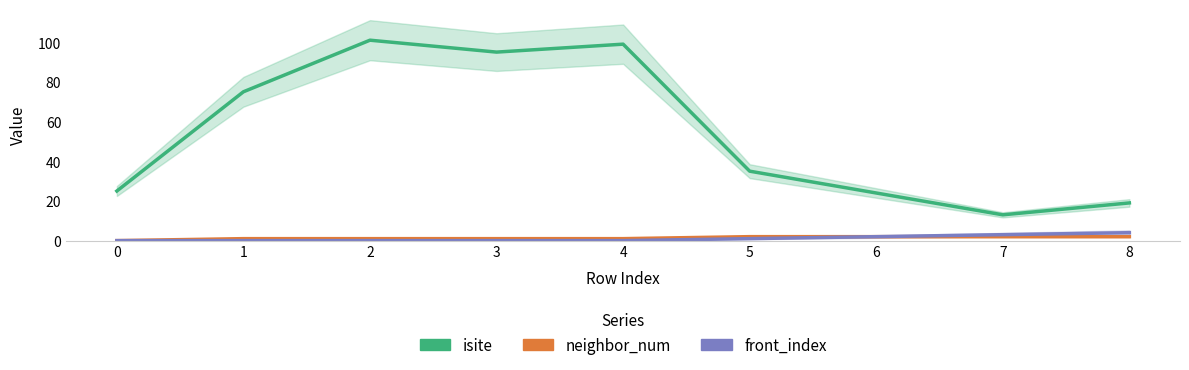

Reading right to left, what are all the values shown in this chart?

isite: 8=19	7=13	6=24	5=35	4=99	3=95	2=101	1=75	0=25
neighbor_num: 8=2	7=2	6=2	5=2	4=1	3=1	2=1	1=1	0=0
front_index: 8=4	7=3	6=2	5=1	4=0	3=0	2=0	1=0	0=0